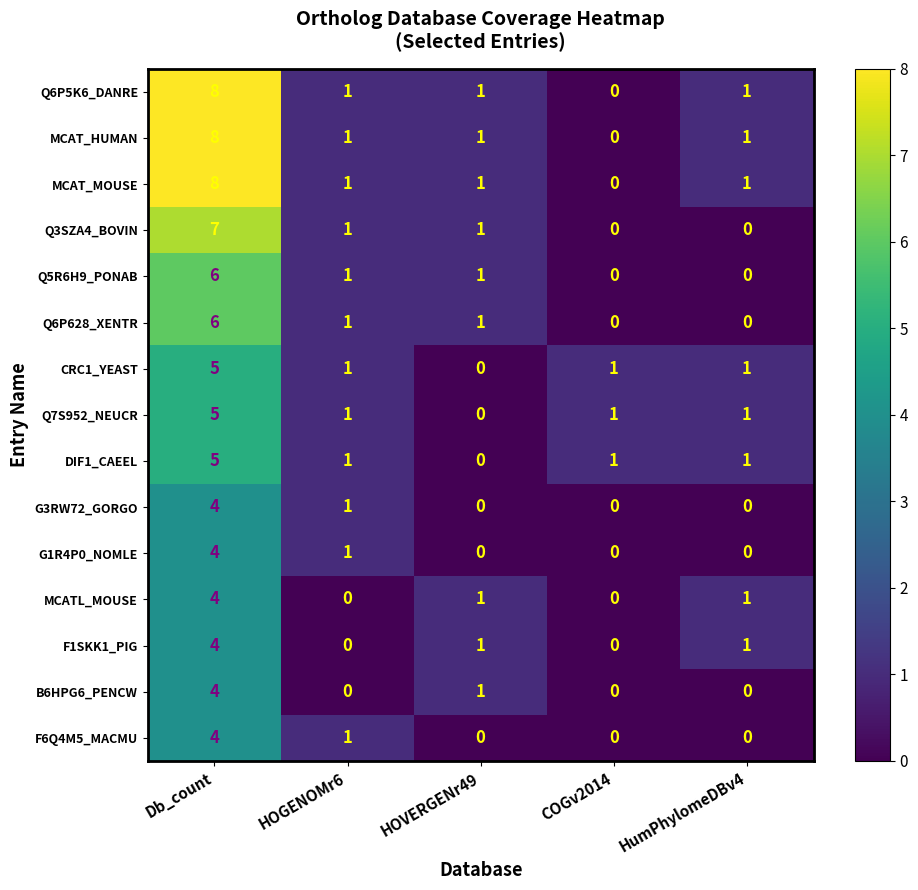

At which label does F1SKK1_PIG first exceed 1?

Db_count